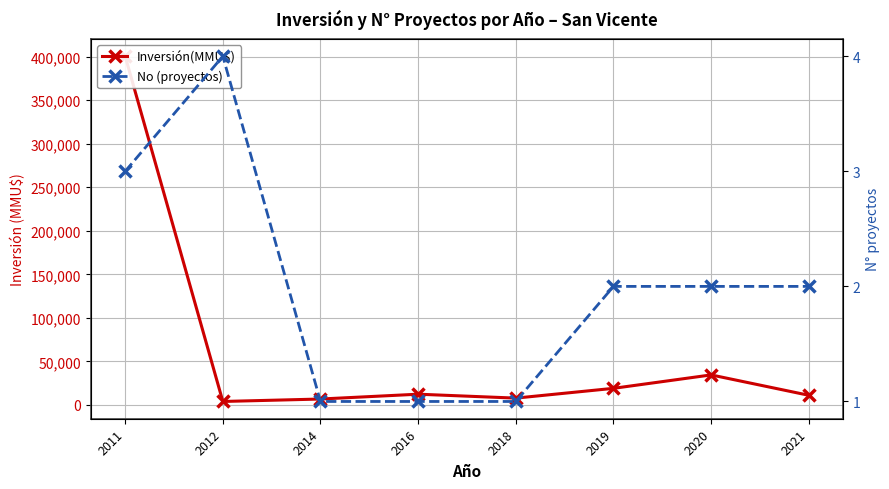

Reading left to right, transcribe all the data shown in this chart.

Inversión(MMU$): 2011=400500	2012=3943	2014=6750	2016=12300	2018=7800	2019=19033	2020=34450	2021=11046
No (proyectos): 2011=3	2012=4	2014=1	2016=1	2018=1	2019=2	2020=2	2021=2